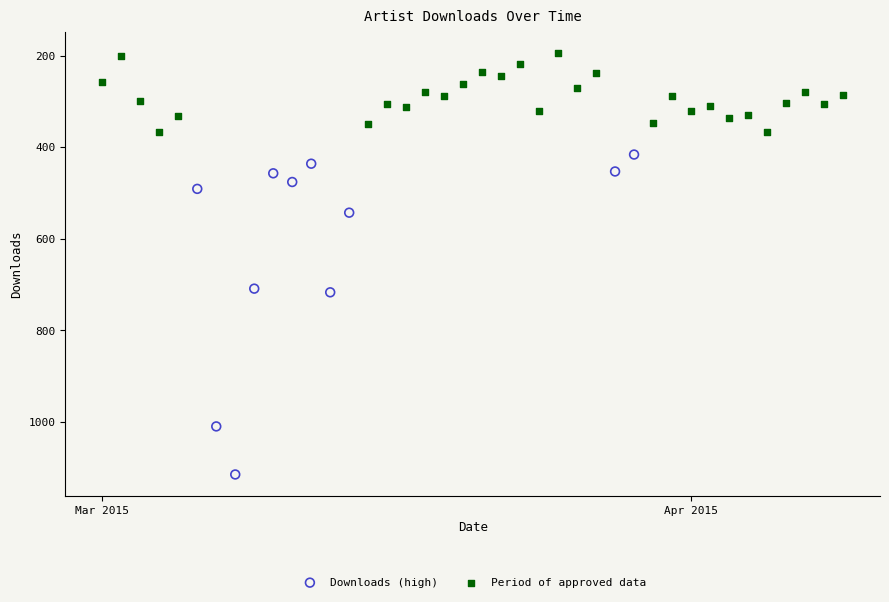

Which series reaches the minimum Y coordinate?

Period of approved data